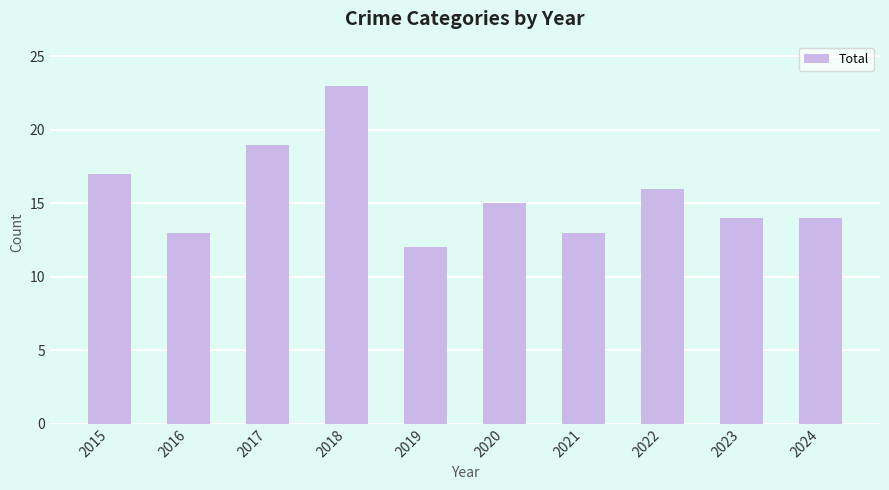

Reading right to left, extract all data points from this chart.

14	14	16	13	15	12	23	19	13	17